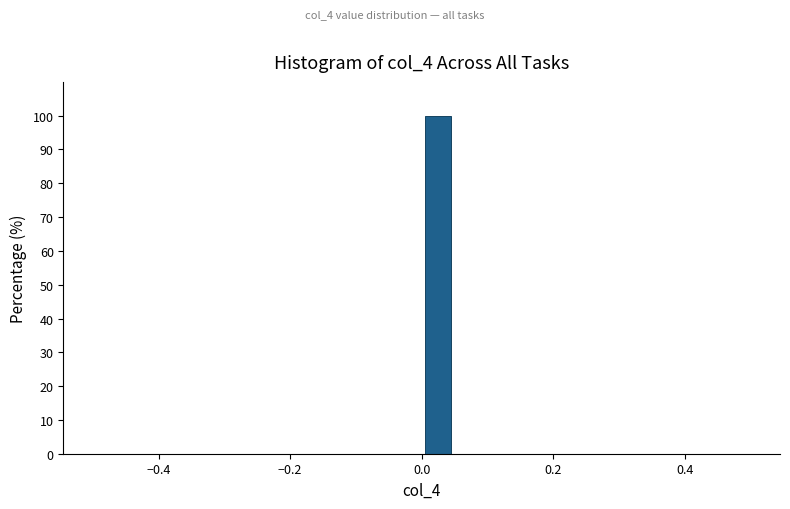

Read against the x-axis, roughly where is the centre of the tallest bar?

0.02